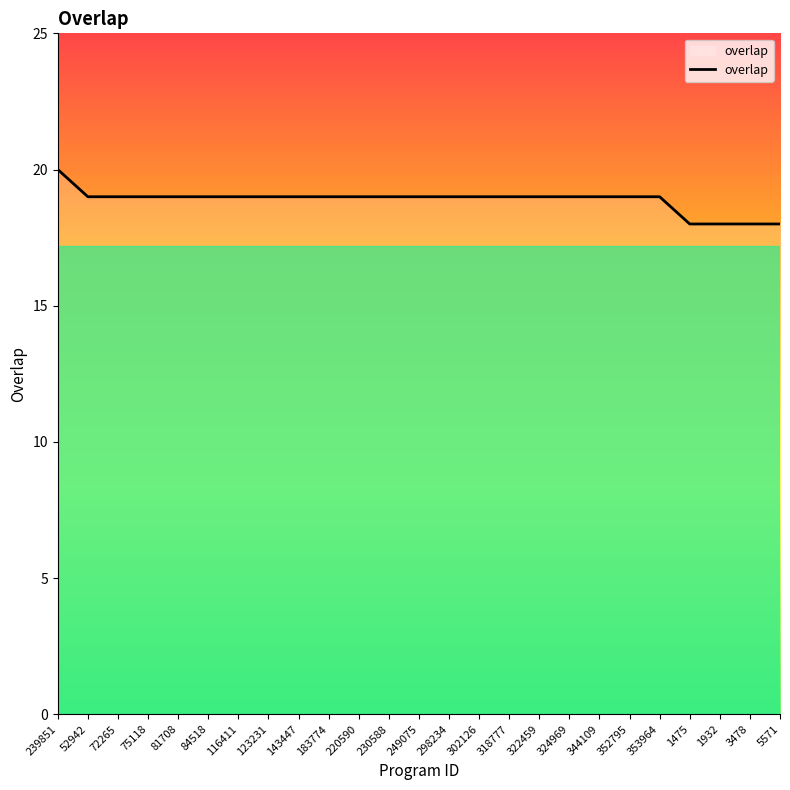

Does the chart have visible grid lines?

No